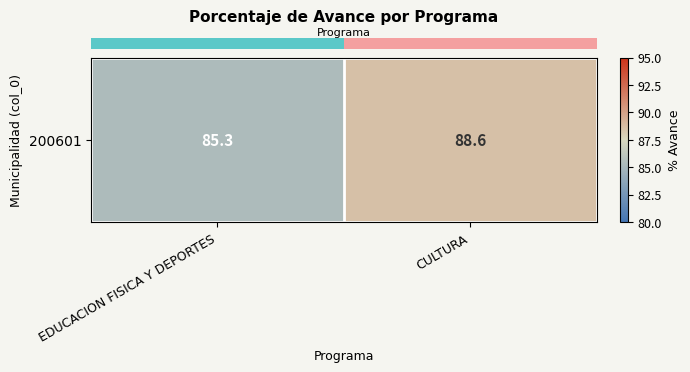

Is it true that the value at CULTURA is 158.5?

False